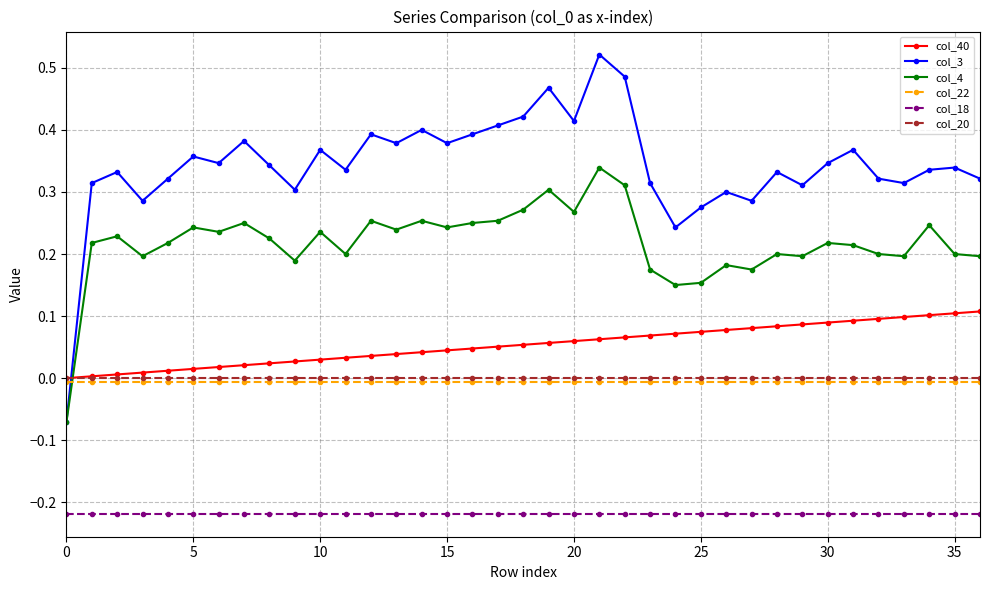

Which series has the largest total across all categories?

col_3